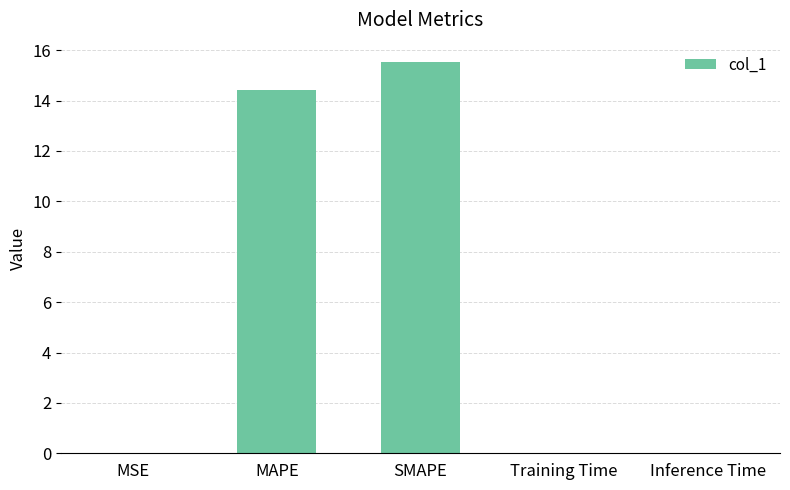

Are the bars horizontal?

No